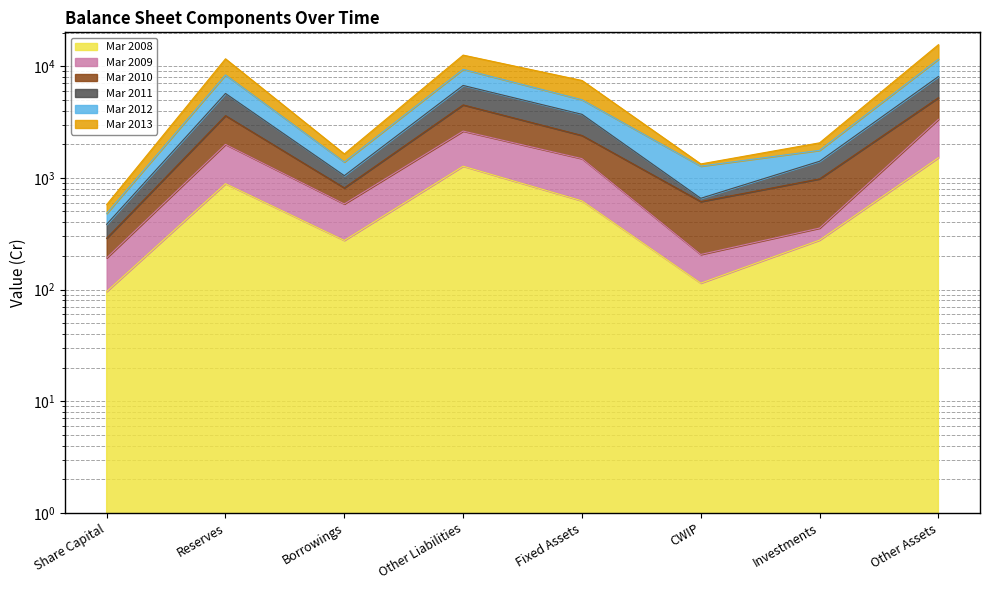

At how many categories does at least one series exceed 6563?

4